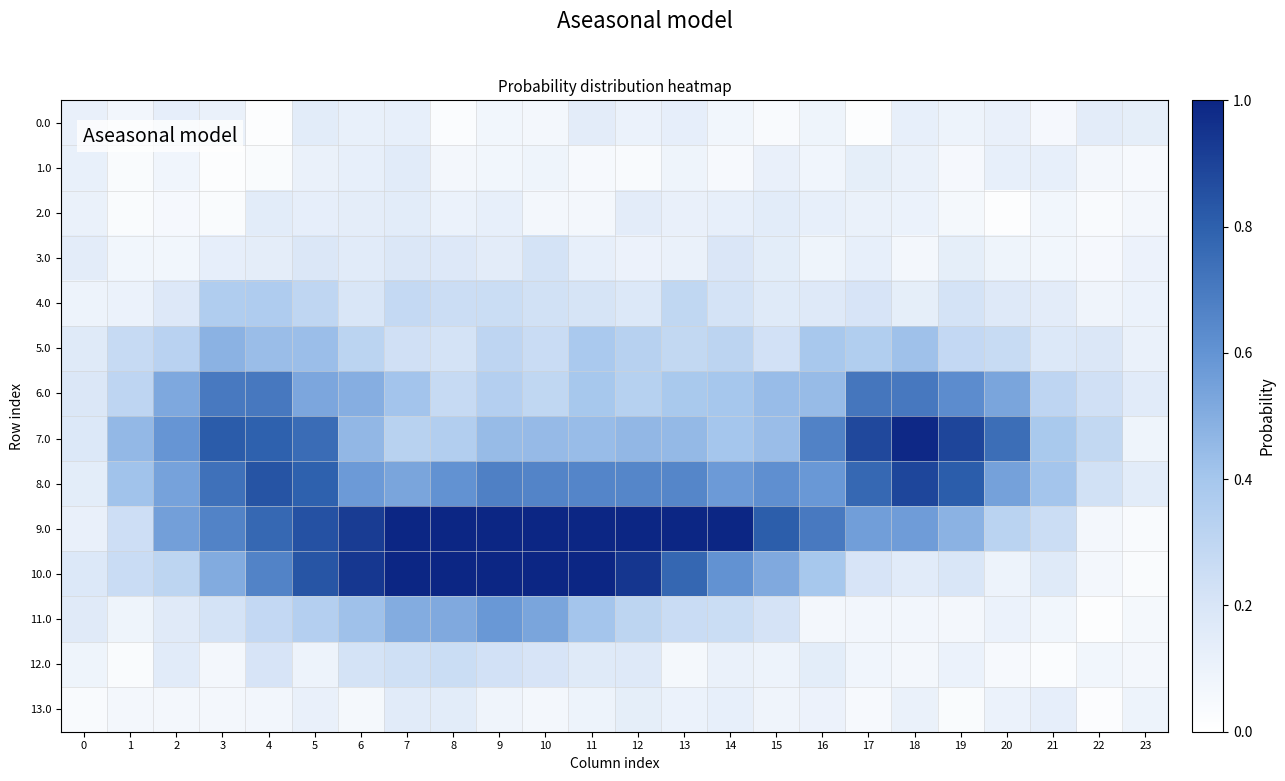

Rank the series by their maximum value, from lowest to highest.

0.0, 2.0, 13.0, 1.0, 3.0, 12.0, 4.0, 5.0, 11.0, 6.0, 8.0, 7.0, 9.0, 10.0